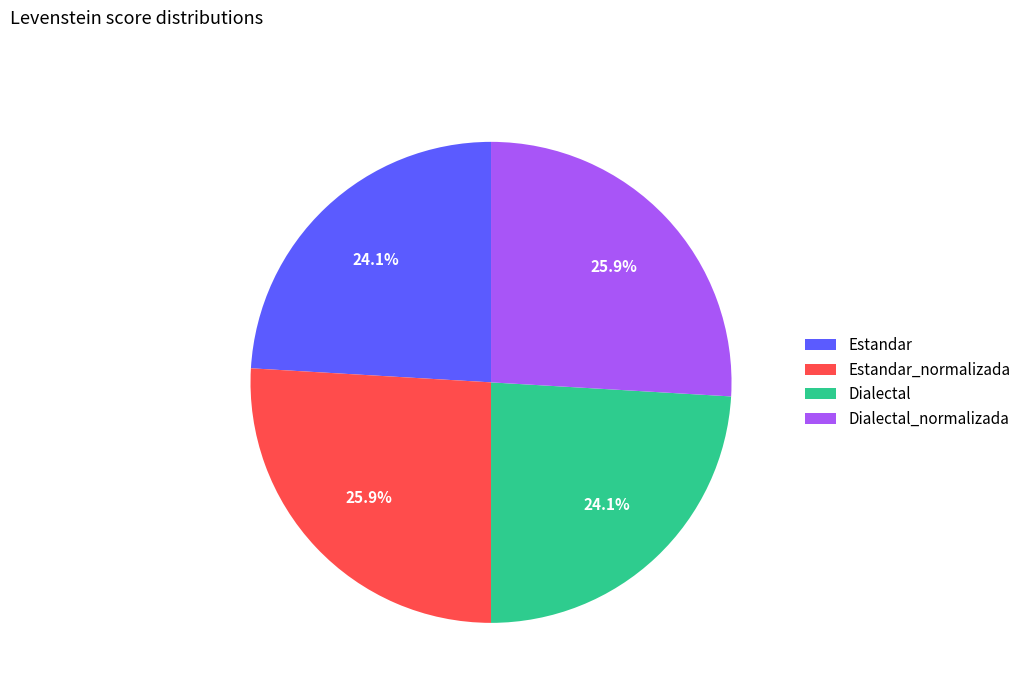

Is there any slice that represents more than half of the pie?

No